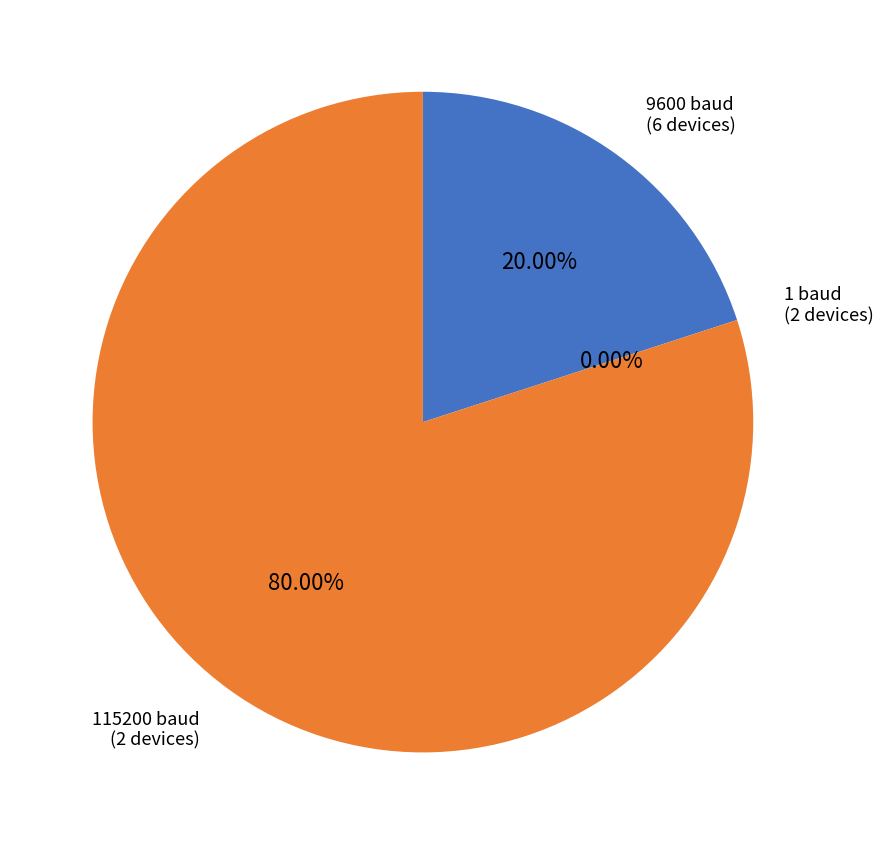

Does any single category account for the majority?

Yes